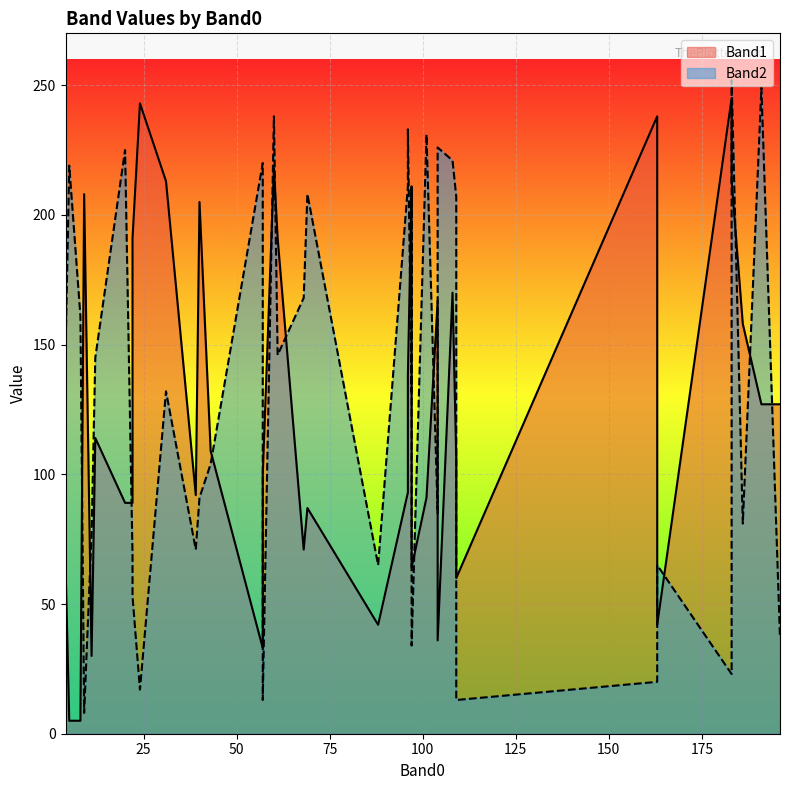

Which series has the largest range (max minus min)?

Band2